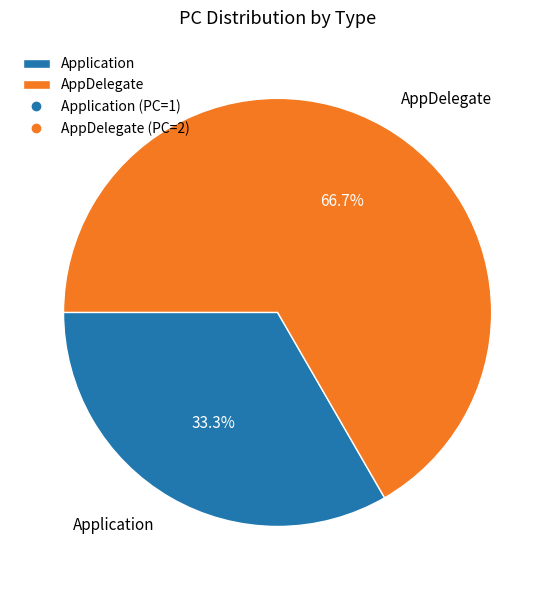

Combined, do Application and AppDelegate account for over 50%?

Yes